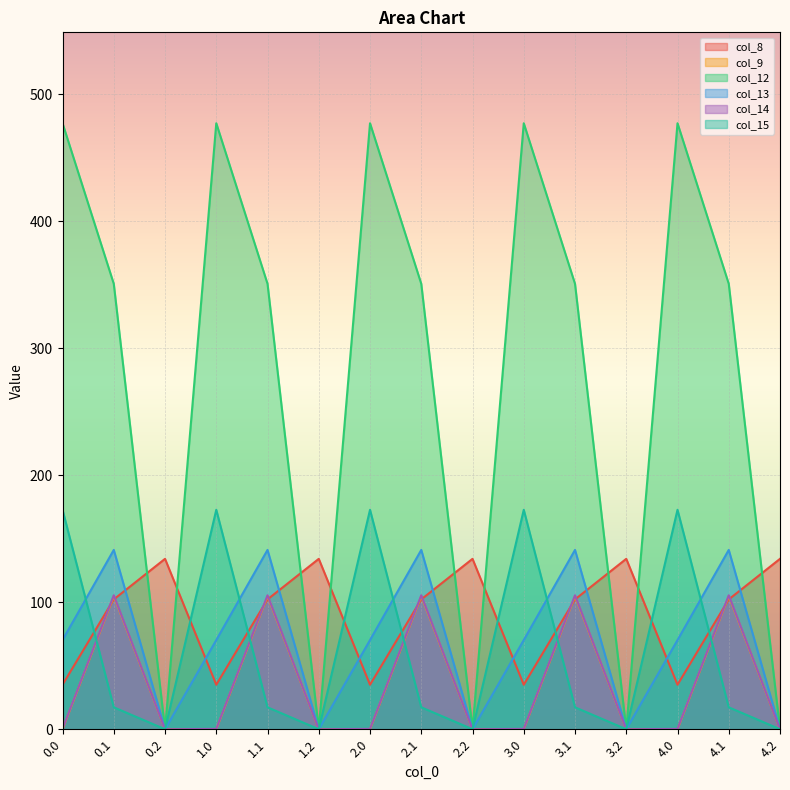

Where do col_8 and col_12 first cross each other?

0.1 and 0.2